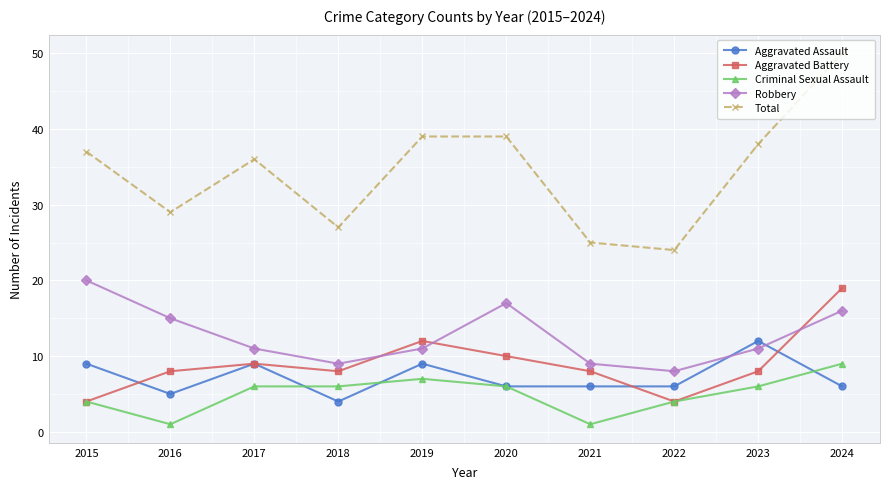

At which category is the sum across all series the highest?

2024